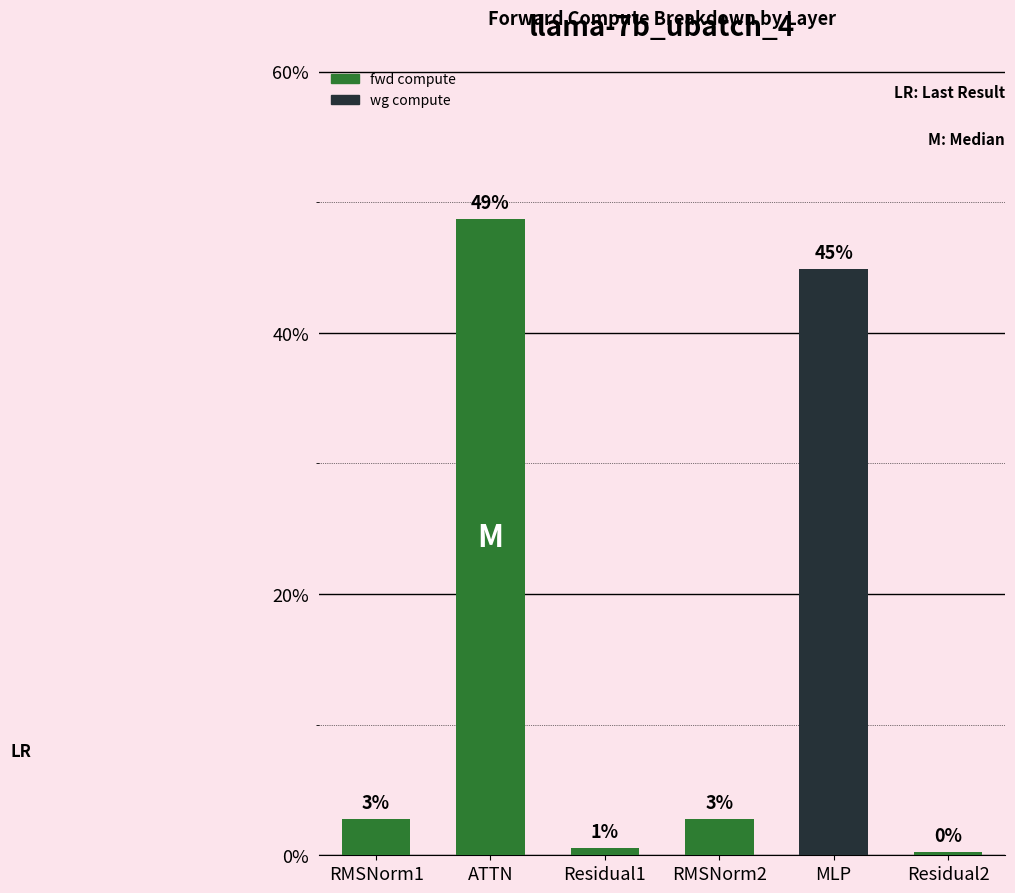

What position from the left is ATTN?

2